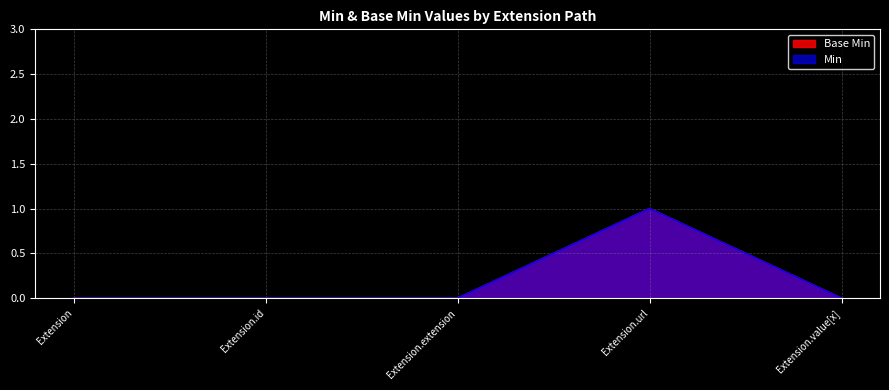

True or false: Min and Base Min cross at least once.

False